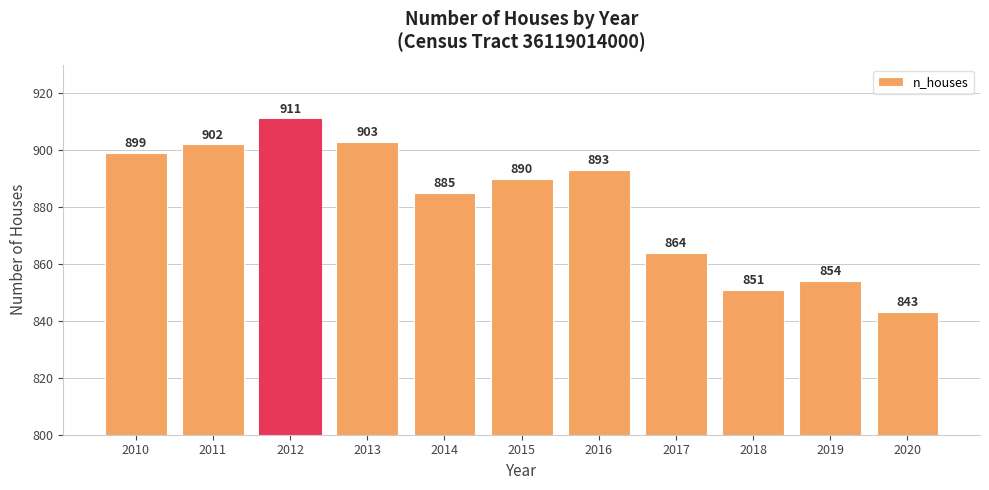

What is the value of the 10th bar from the left?

854